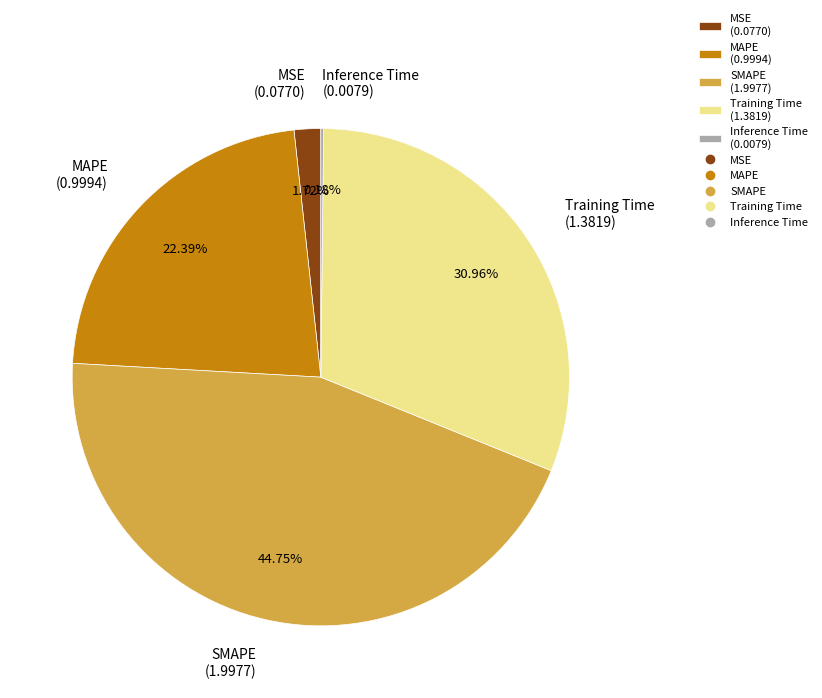

What percentage is the SMAPE slice, to the nearest percent?

45%